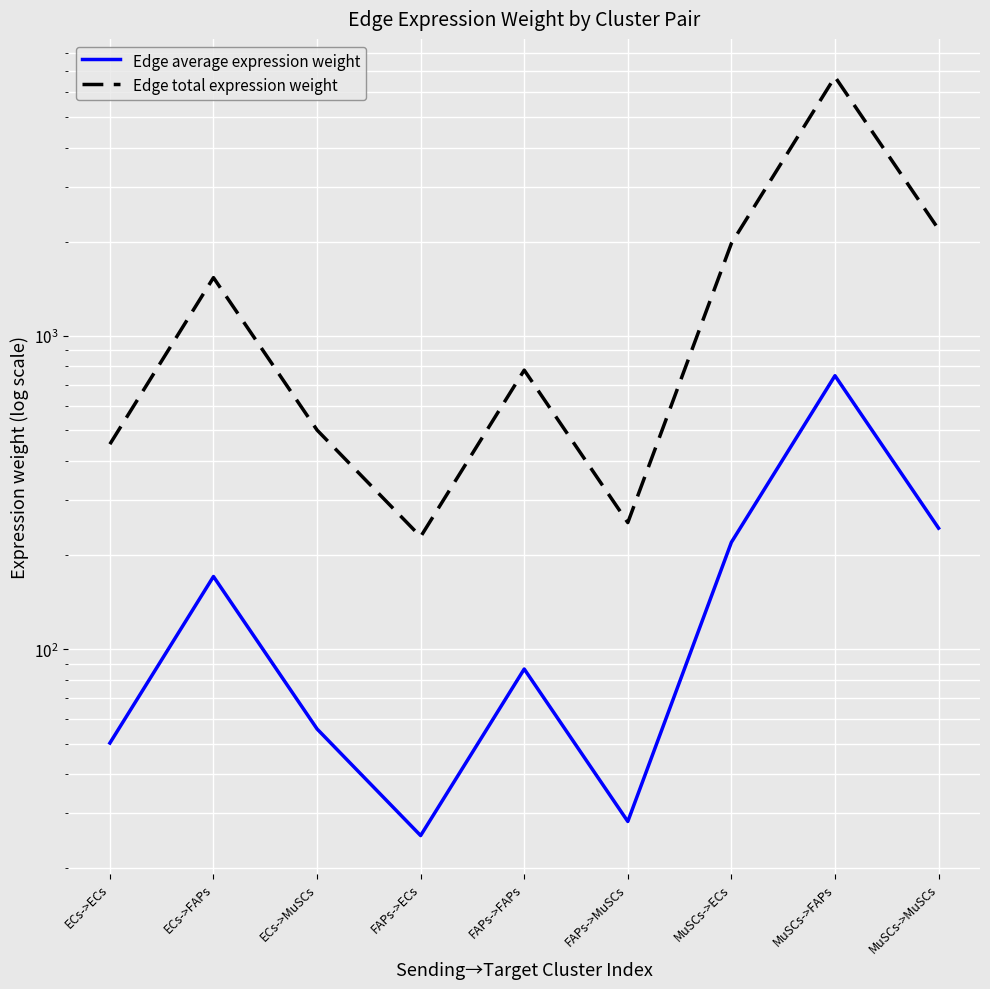

True or false: Edge total expression weight has more than 0 points higher than both neighbors.

True